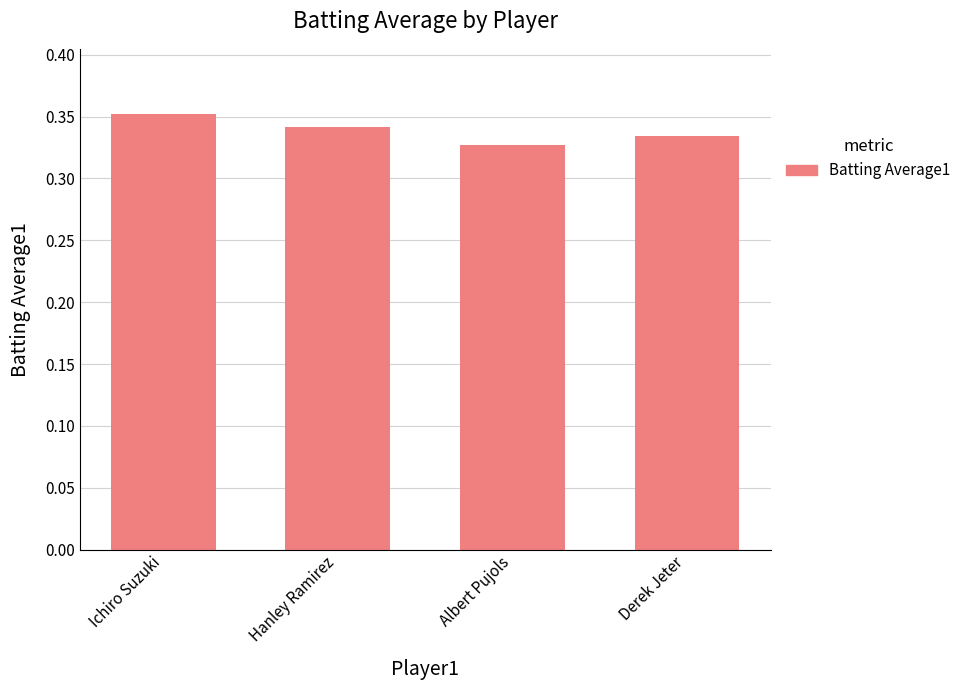

True or false: the data shows 0.6 at Hanley Ramirez.

False